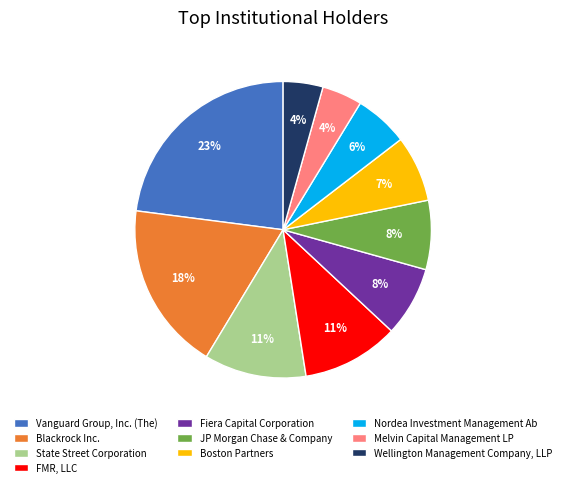

How many slices are in this pie chart?

10